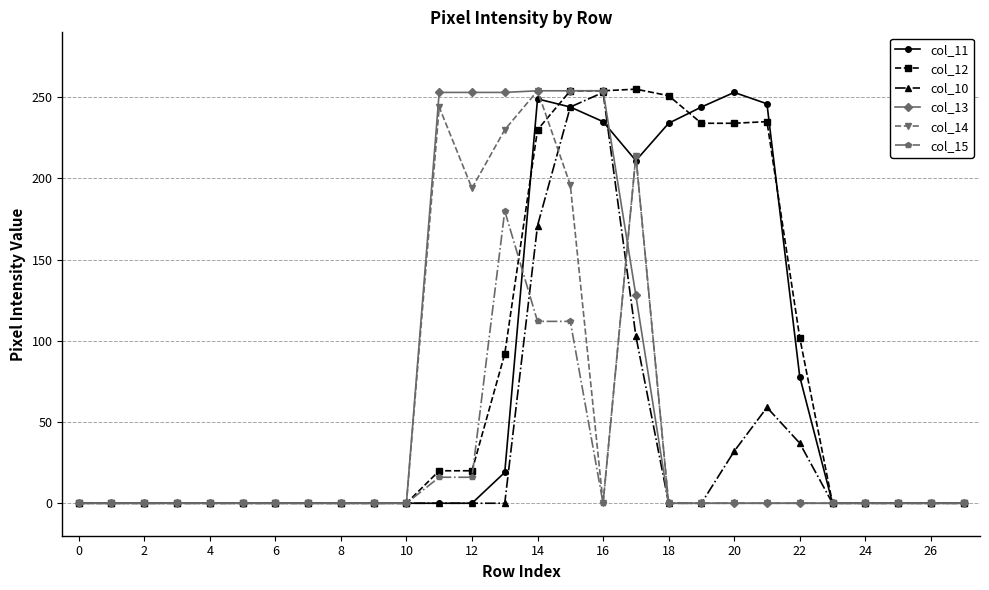

Which series has the largest range (max minus min)?

col_12